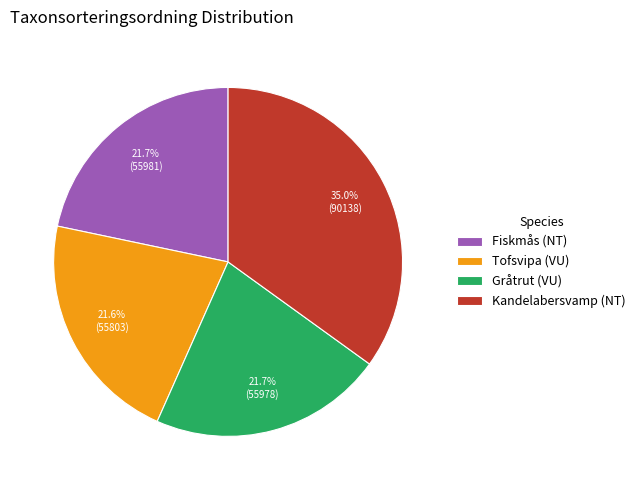

To the nearest percent, what is the difference between the largest and smallest slice percentages?

13%